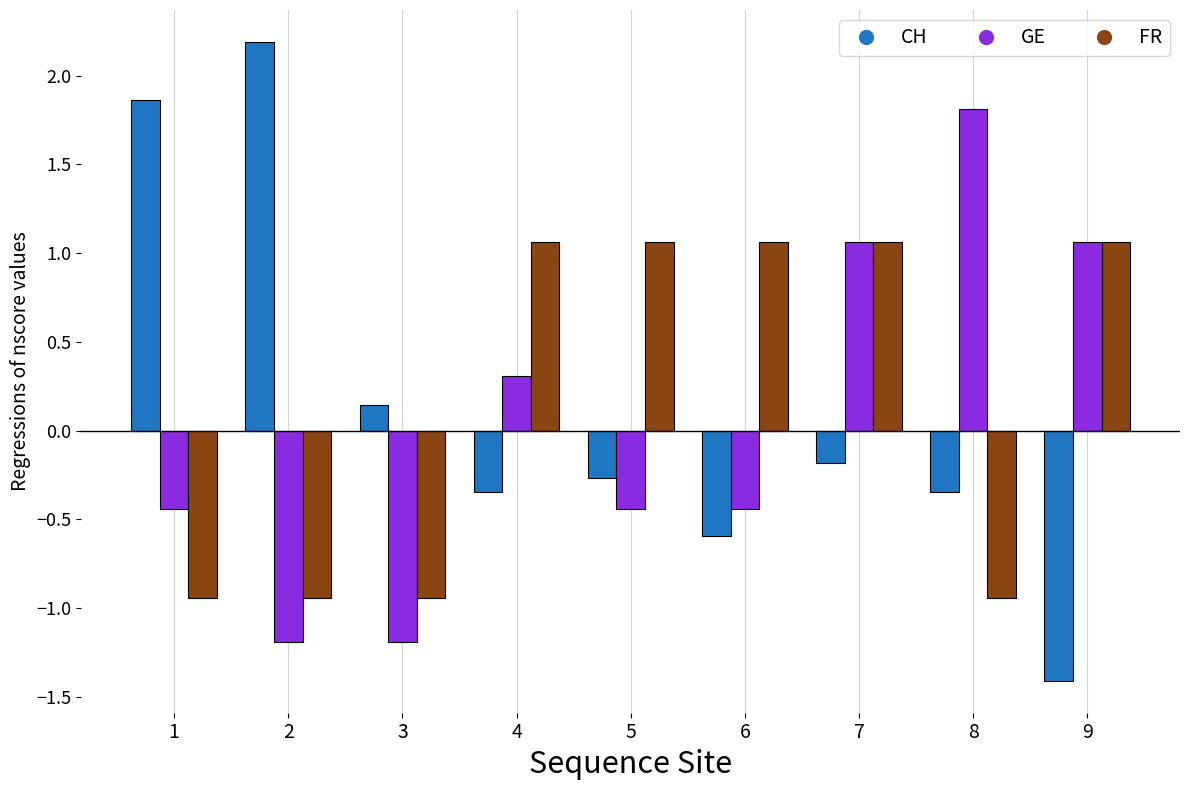

Which series changed the most between 4 and 5?

GE